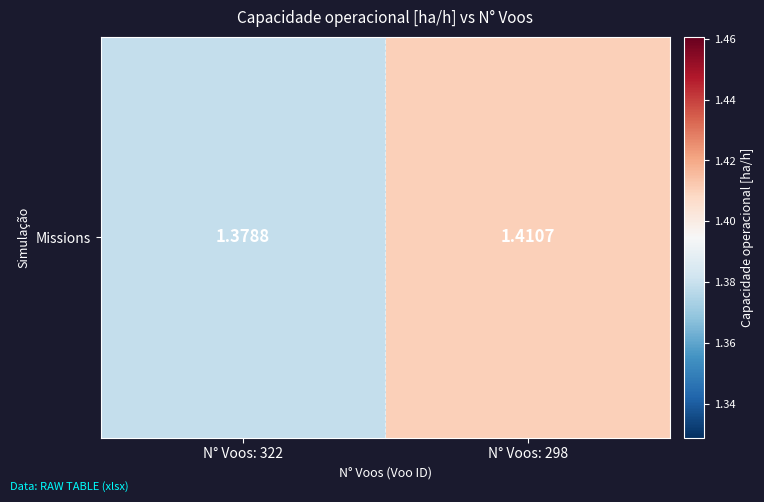

Where is the data nearest to the value 1?

N° Voos: 322